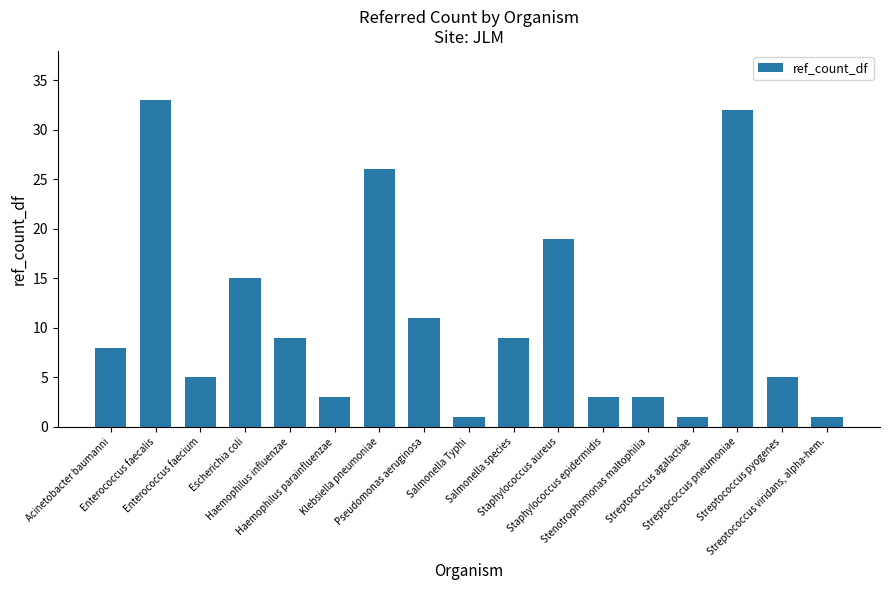

What is the difference between the values at Haemophilus influenzae and Klebsiella pneumoniae?

17